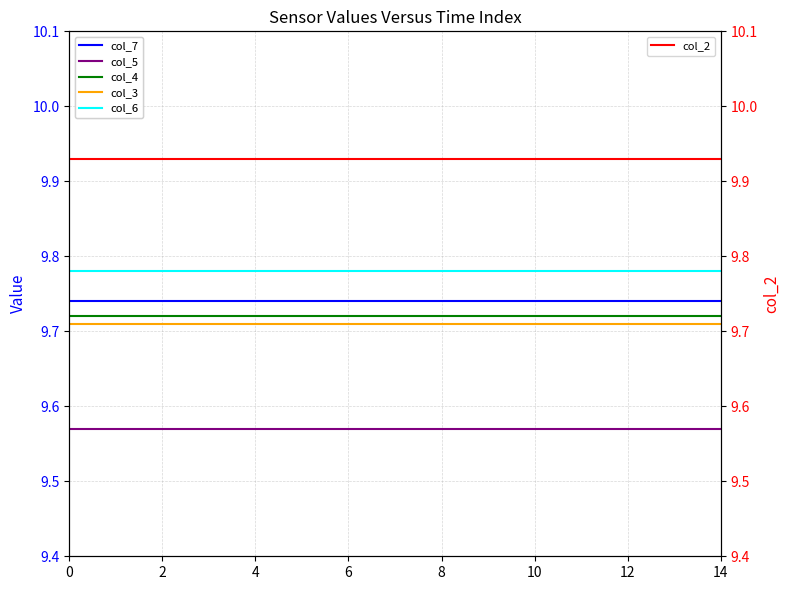

At how many categories does at least one series exceed 9?

15